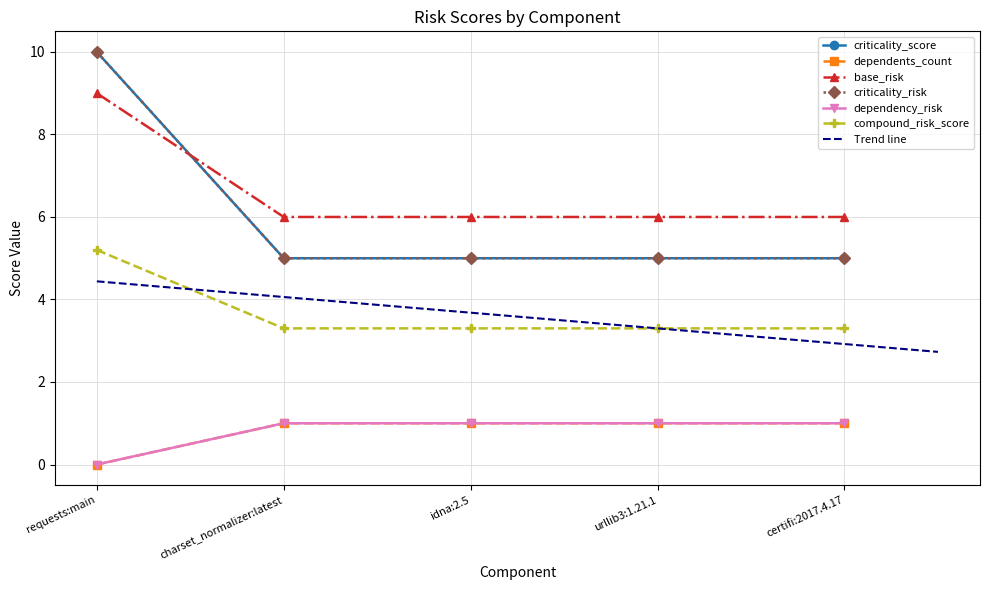

At how many categories does at least one series exceed 7?

1